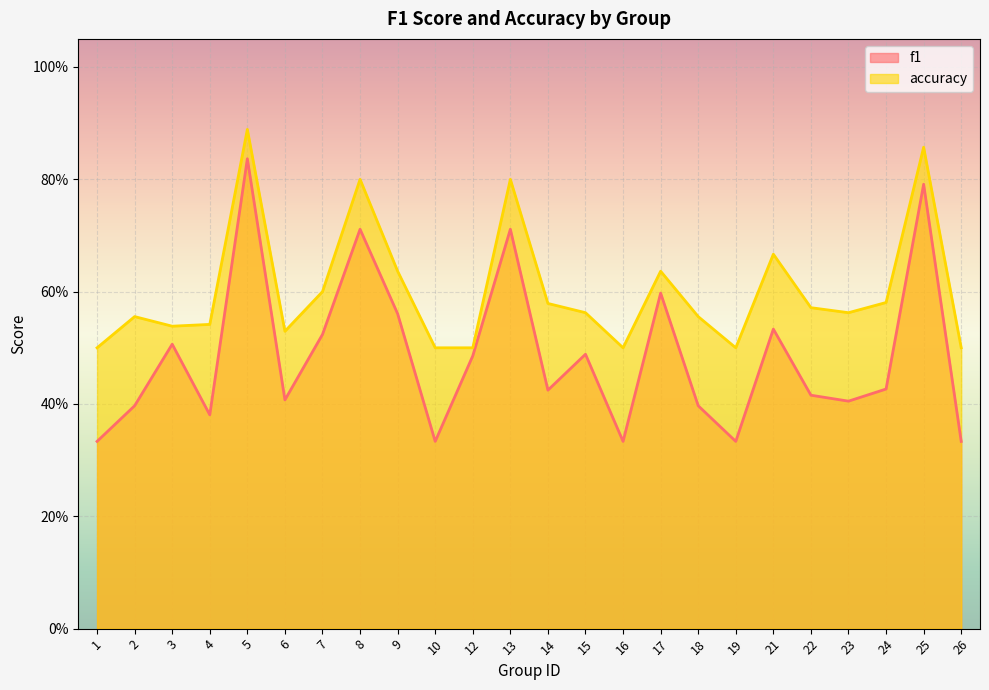

Does the chart display data point markers on the line(s)?

No